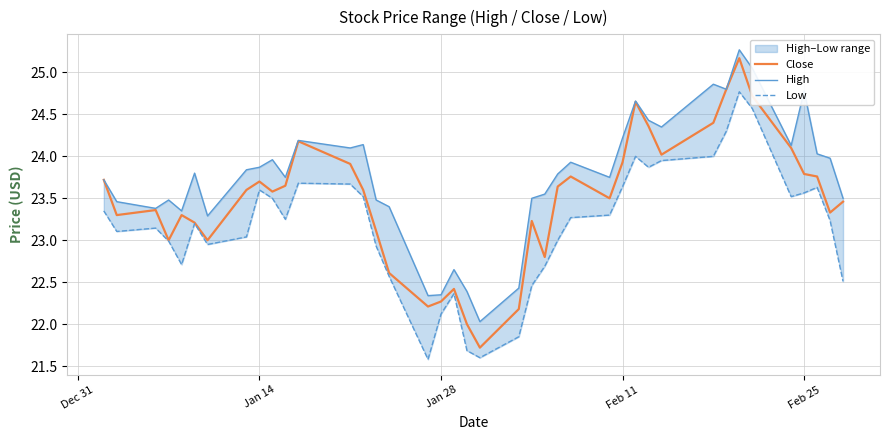

What is the highest value of the High series?

25.3